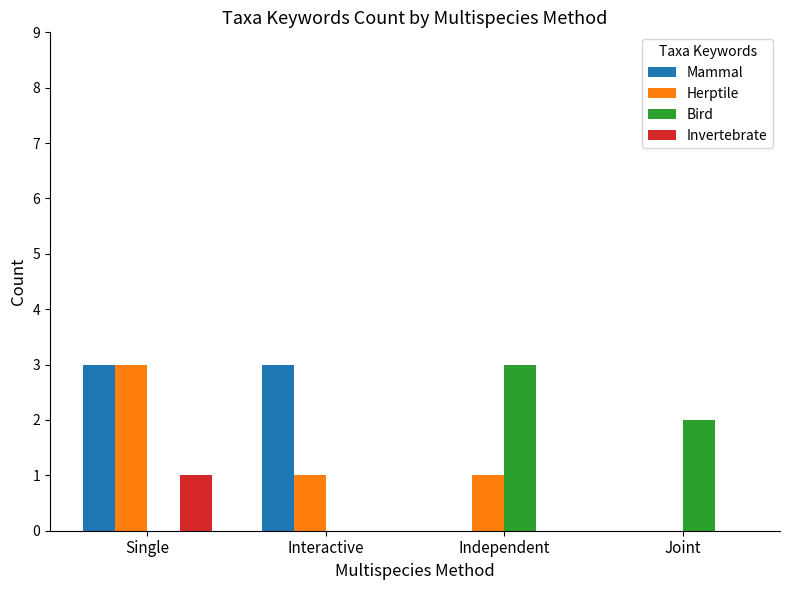

What is the sum of all Bird values?

5